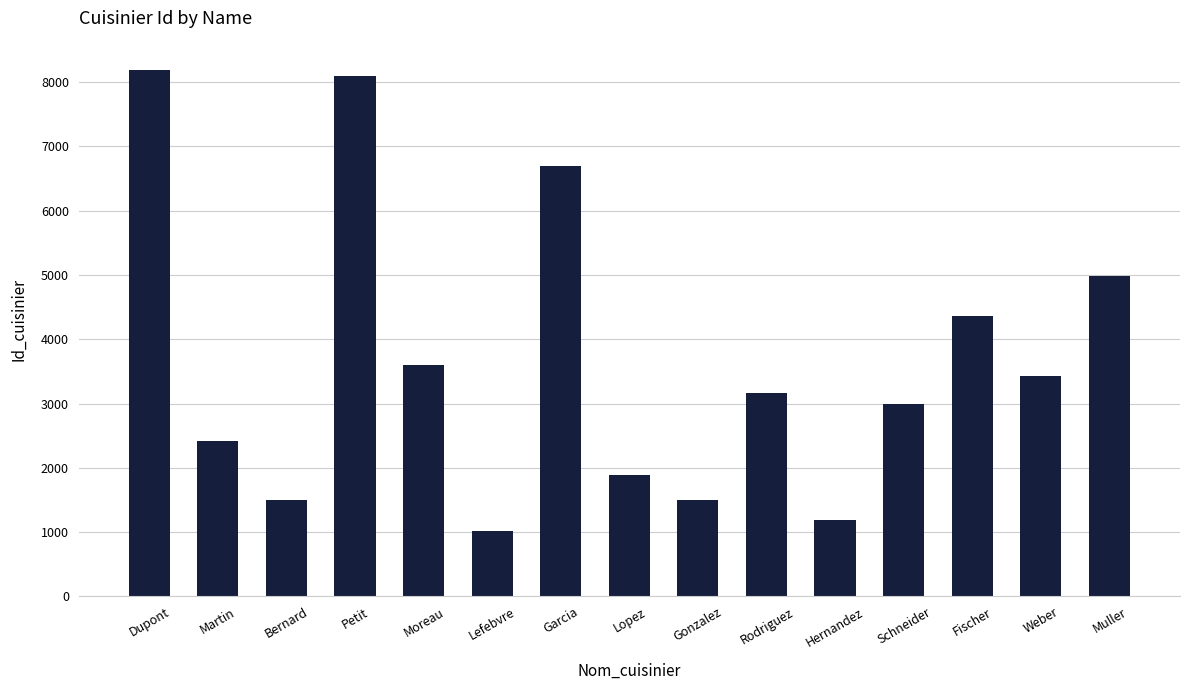

Does the chart contain any negative values?

No